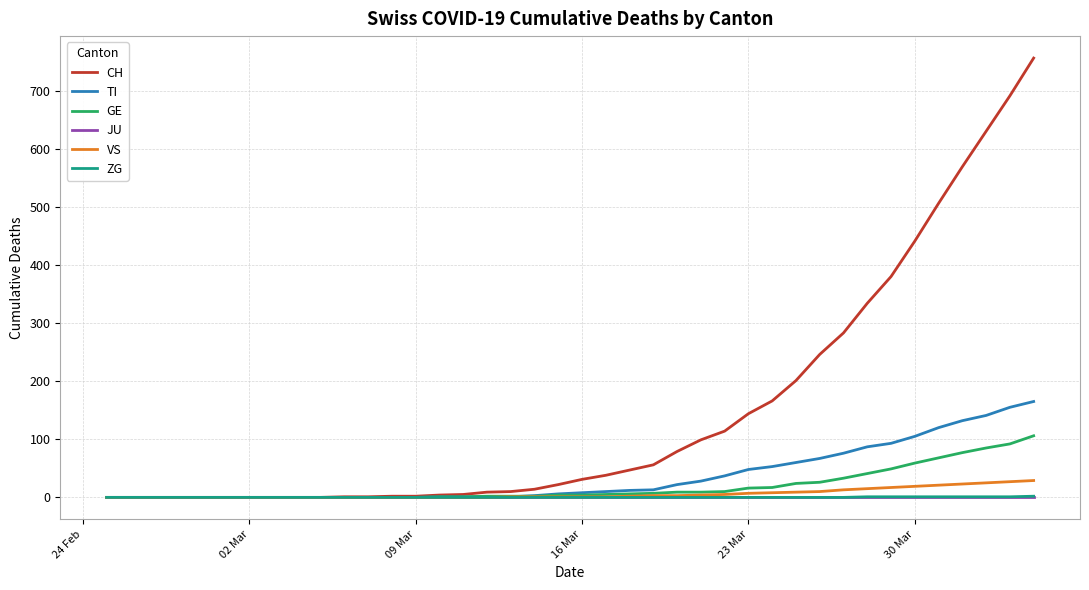

Which series has the widest spread of values?

CH